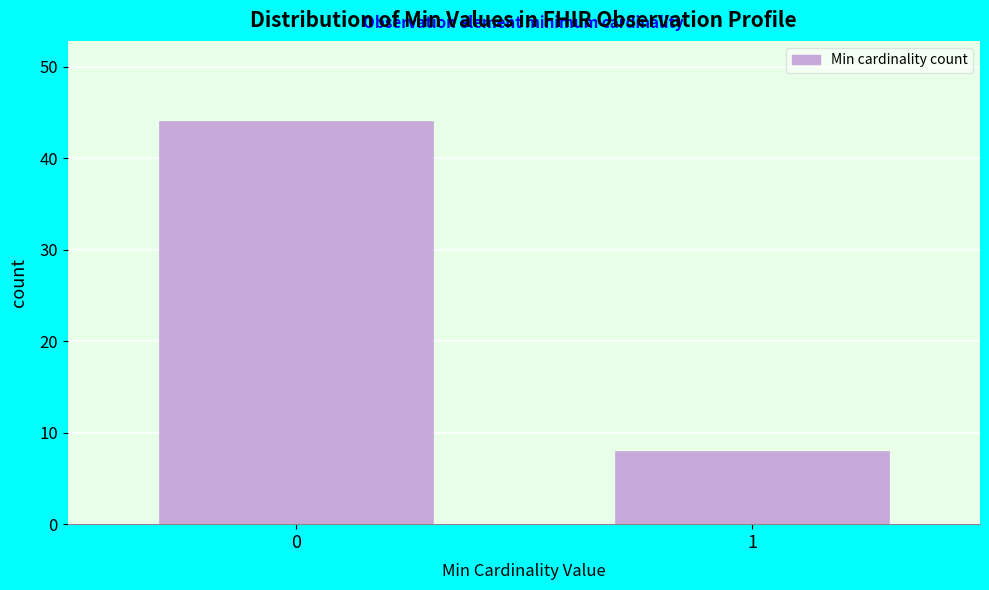

Reading right to left, list all the values displayed in this chart.

1=8	0=44